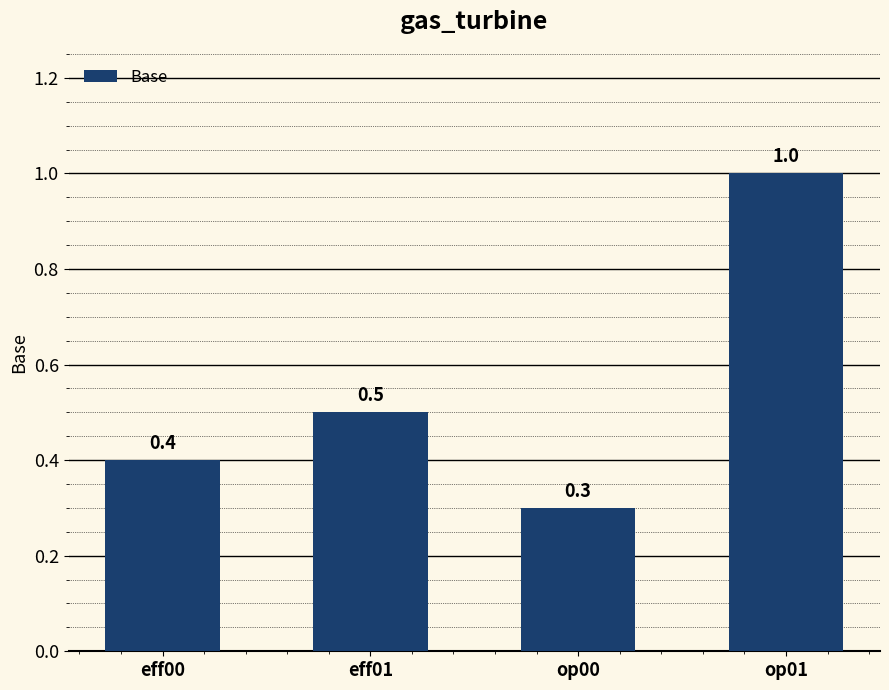

Is it true that the value at op01 is 0.5?

False